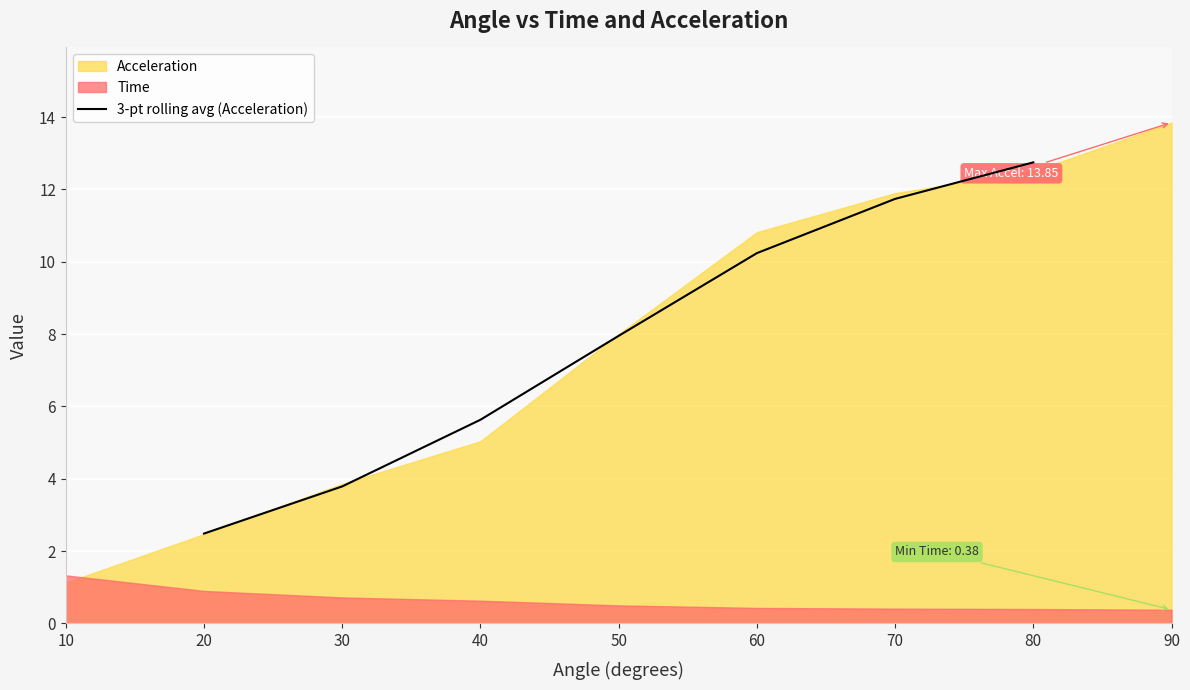

True or false: 3-pt rolling avg (Acceleration) has a value of 3.8 at 30.

True